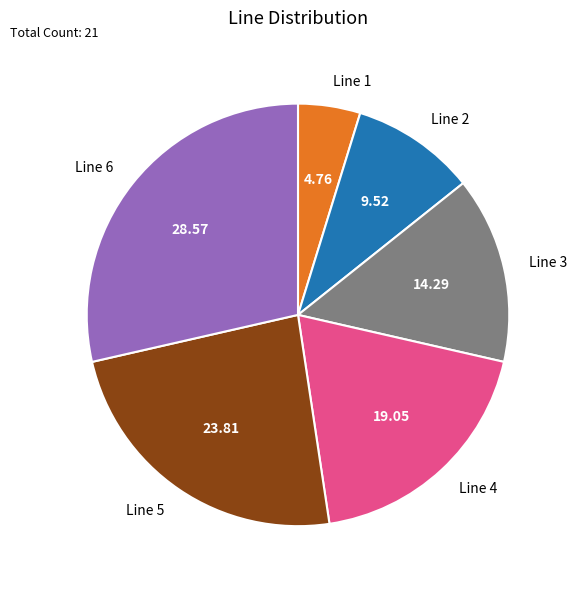

True or false: Line 6 accounts for 19% of the total.

False